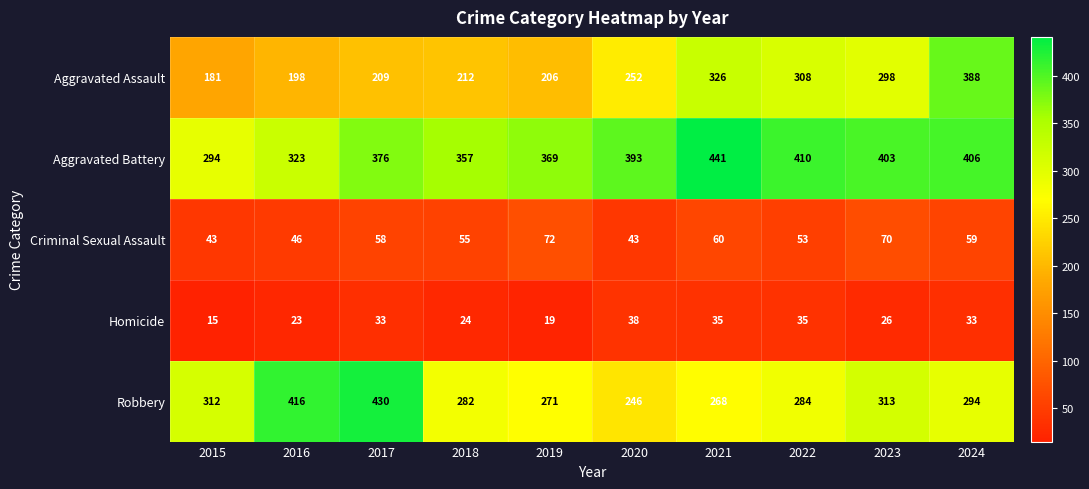

Which series has the largest total across all categories?

Aggravated Battery